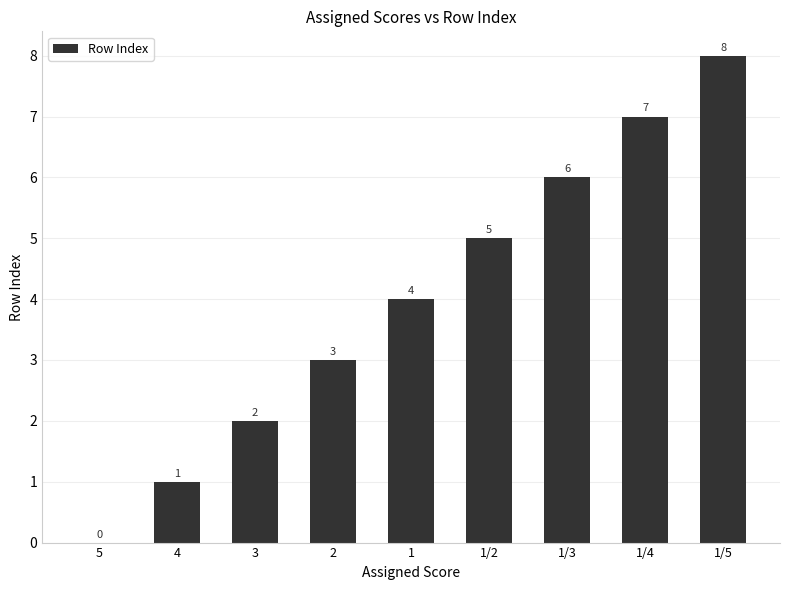

Which label corresponds to the largest value in the chart?

1/5